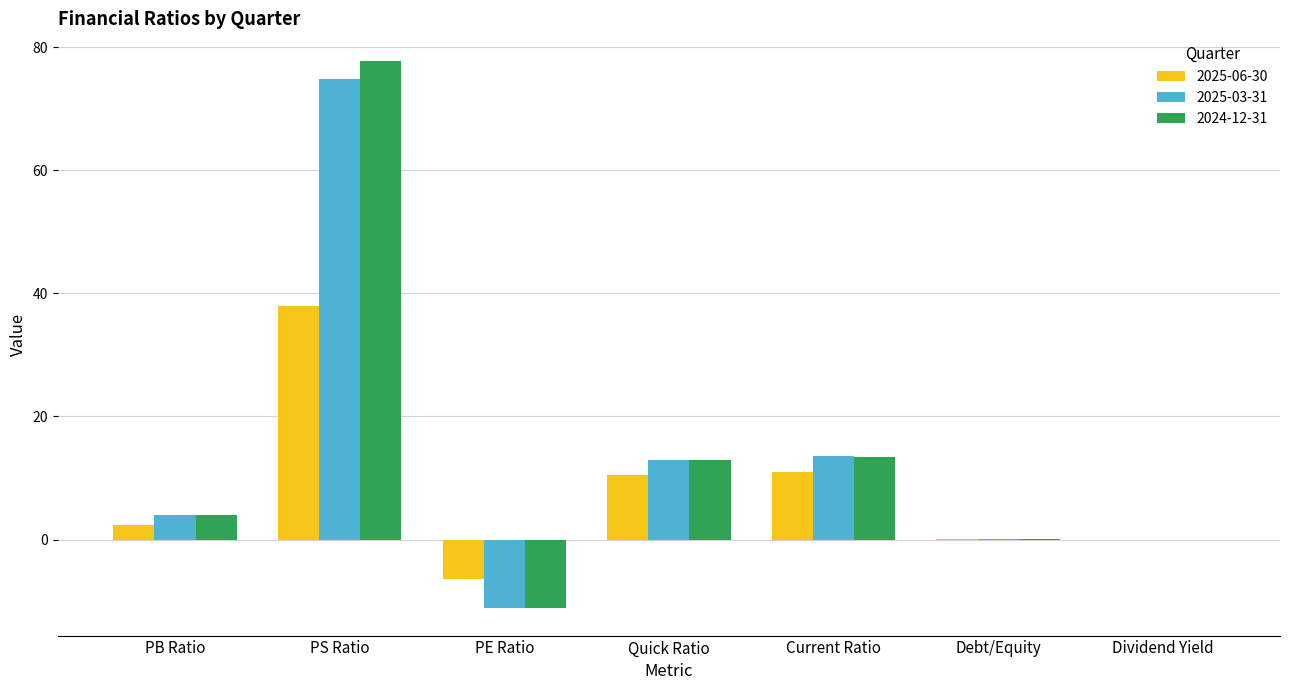

The value of 2025-03-31 at PB Ratio is 4.0. True or false?

True